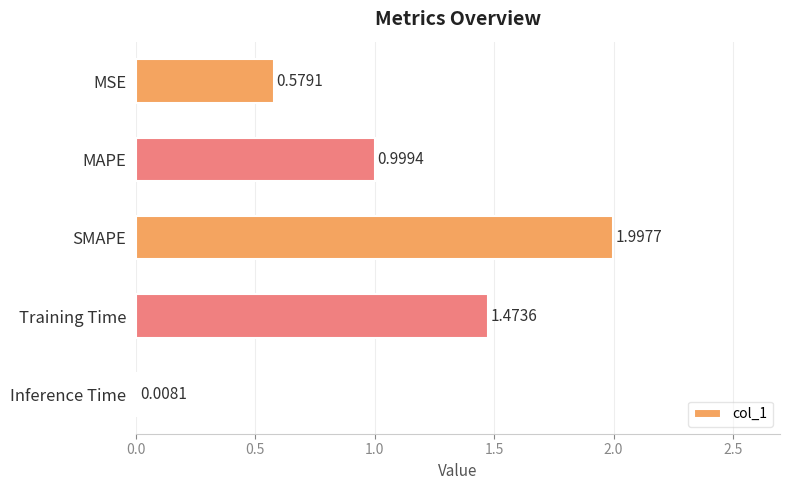

Which label corresponds to the smallest value in the chart?

Inference Time